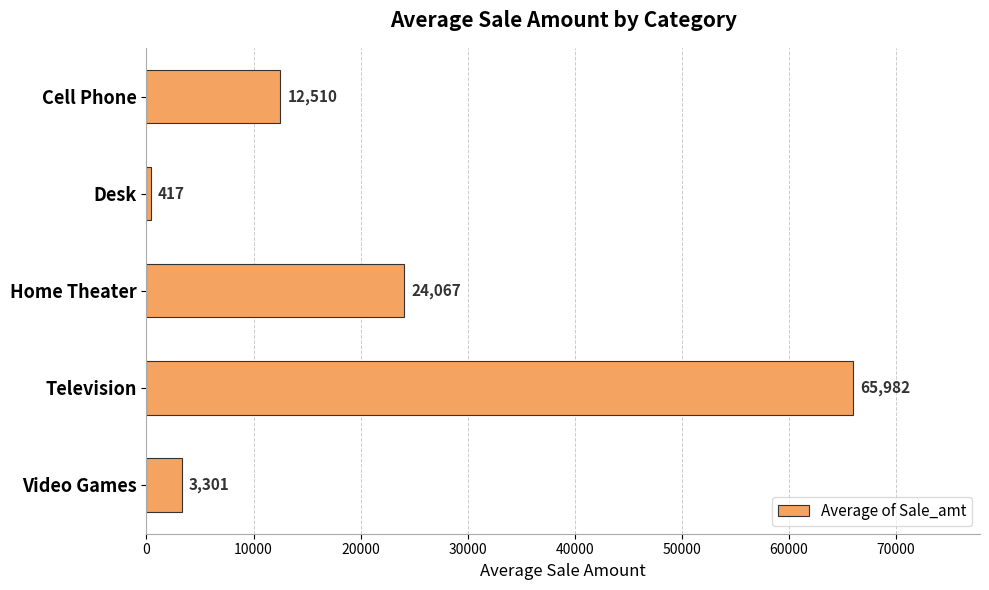

What is the difference between the second highest and minimum values?

23650.0